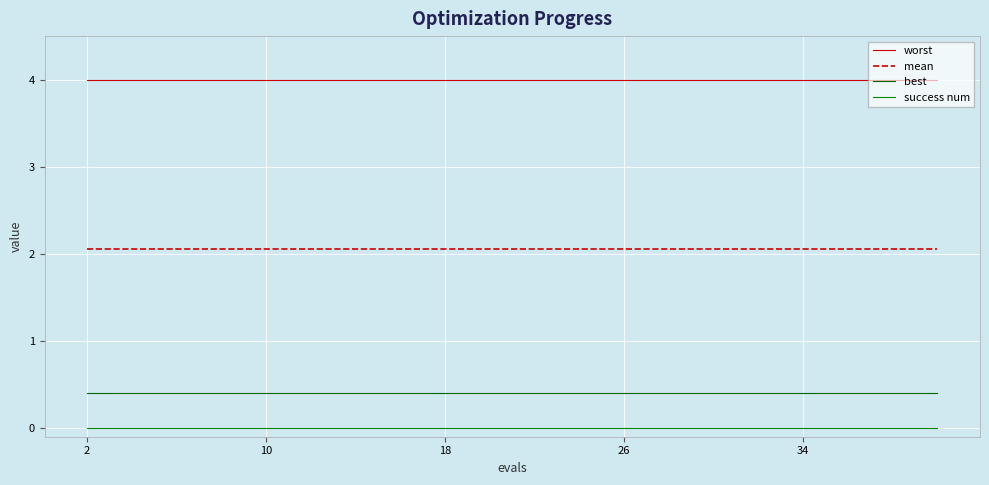

How many lines are shown in the chart?

4